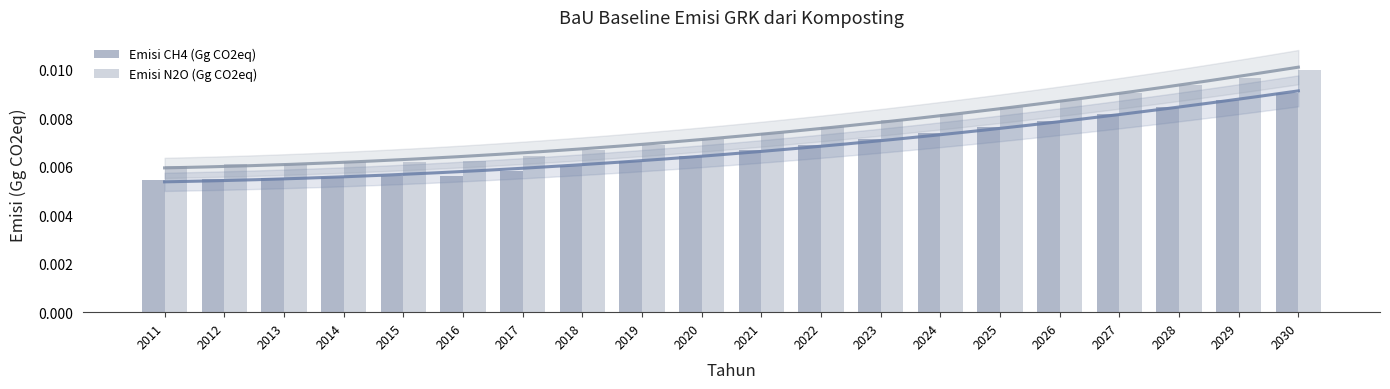

At which category does the chart reach its peak across all series?

2030